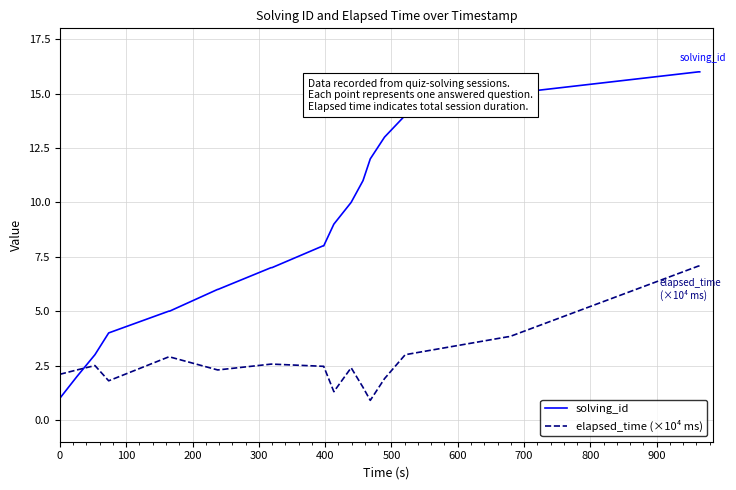

How many lines are shown in the chart?

2